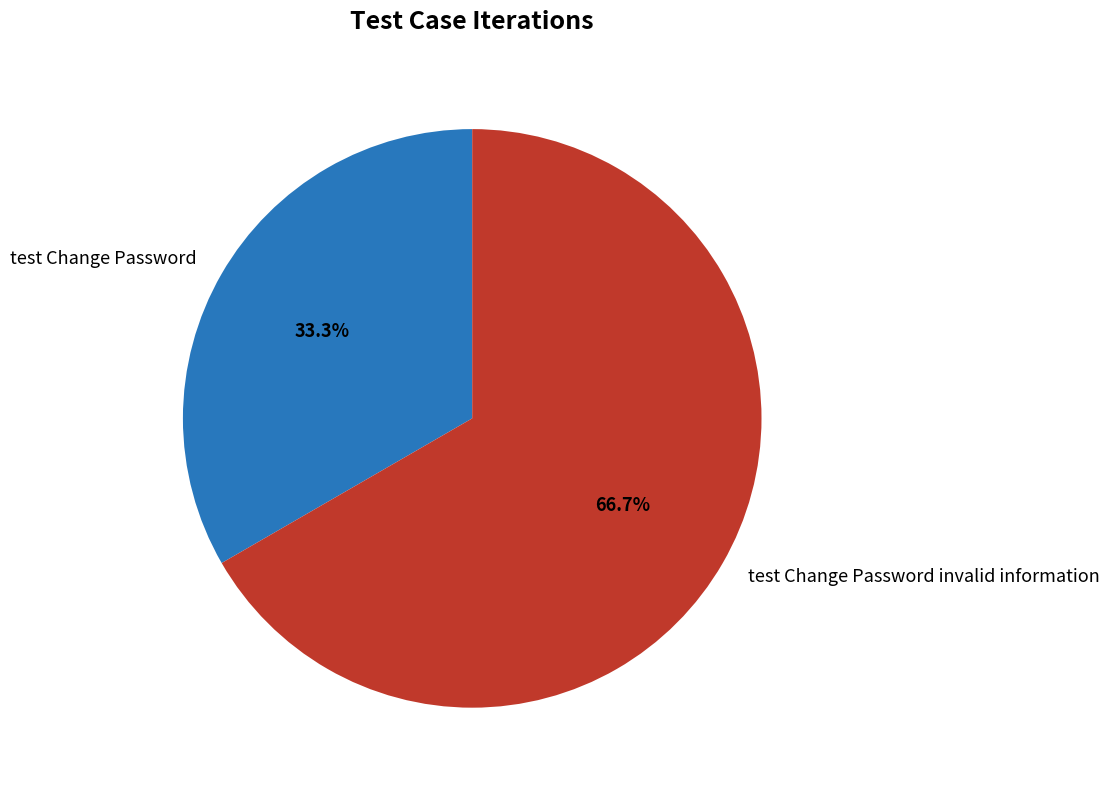

Which slice is the smallest?

test Change Password